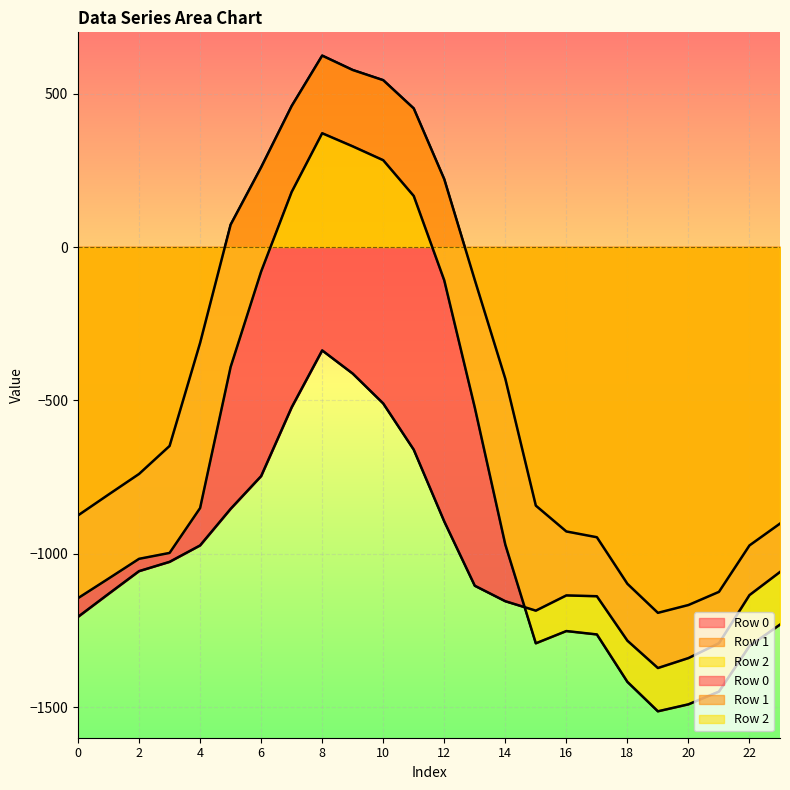

At which category does the chart reach its peak across all series?

8